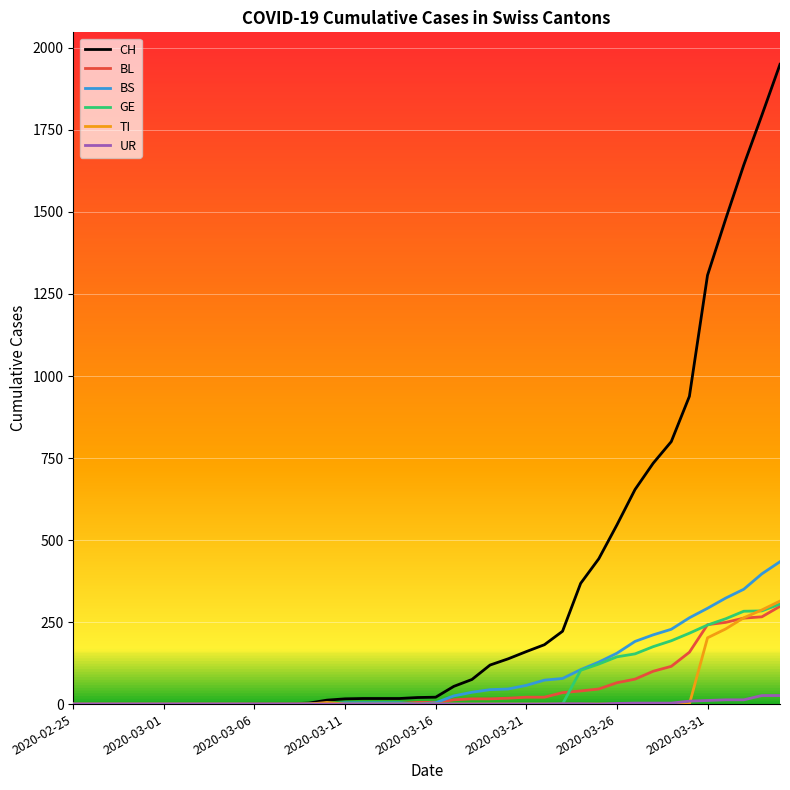

Which series has the largest range (max minus min)?

CH